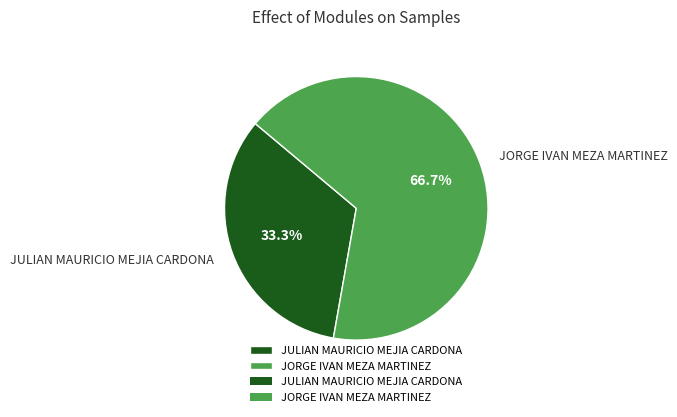

Is it true that JULIAN MAURICIO MEJIA CARDONA is 21% of the pie?

False